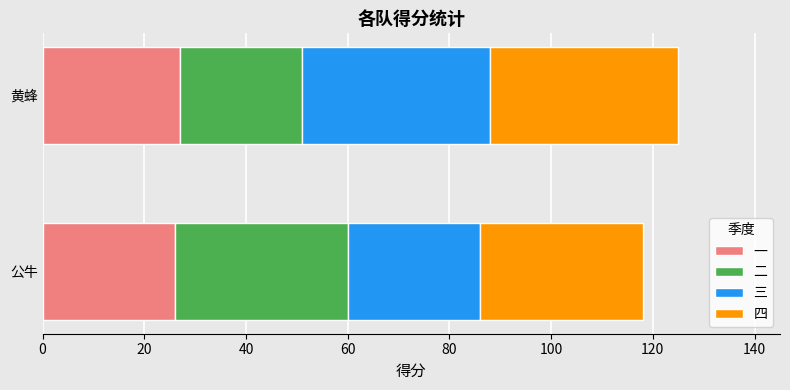

What value does the 一 series have at 黄蜂?

27